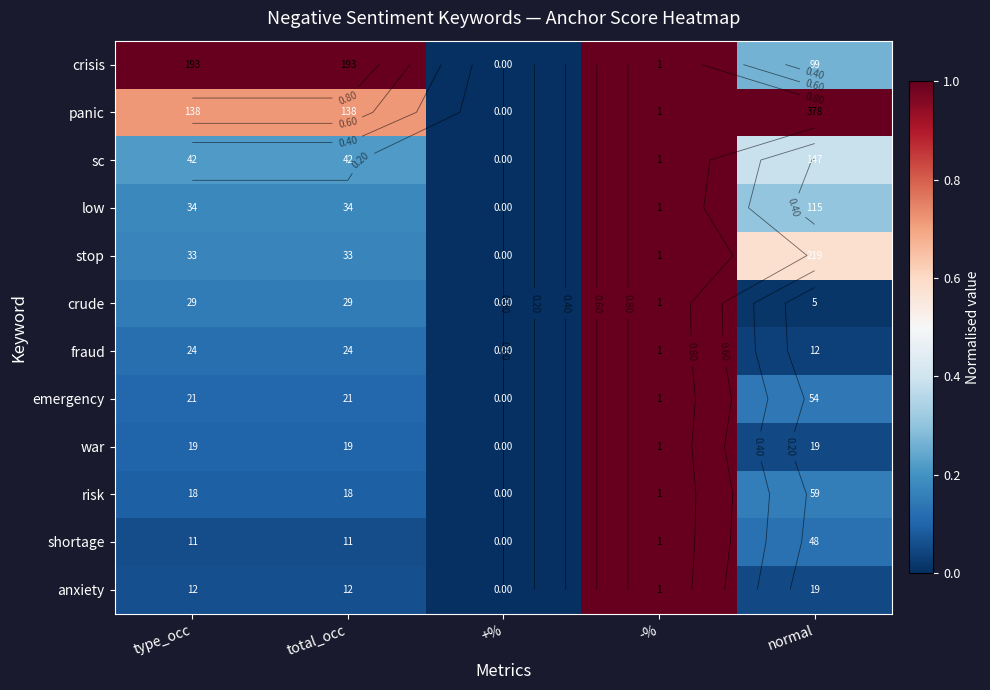

How many distinct data groups are displayed?

12